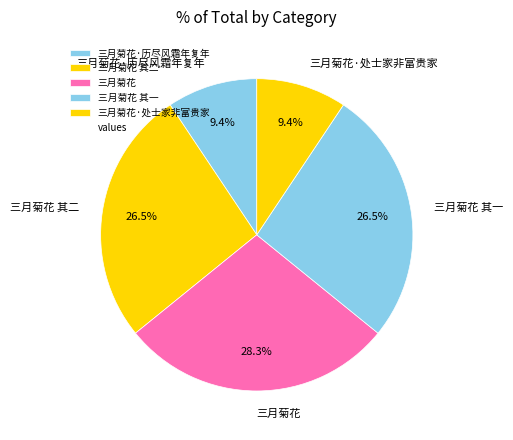

Approximately how many times larger is the value at 三月菊花 其一 compared to 三月菊花·处士家非富贵家?

2.8